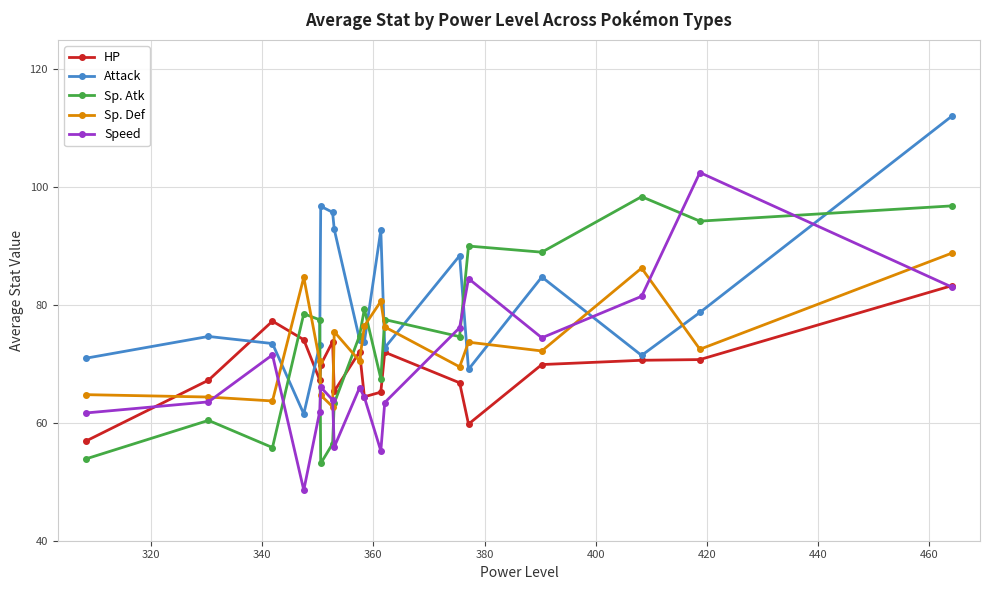

How many intersections are there between Sp. Atk and Speed?

7